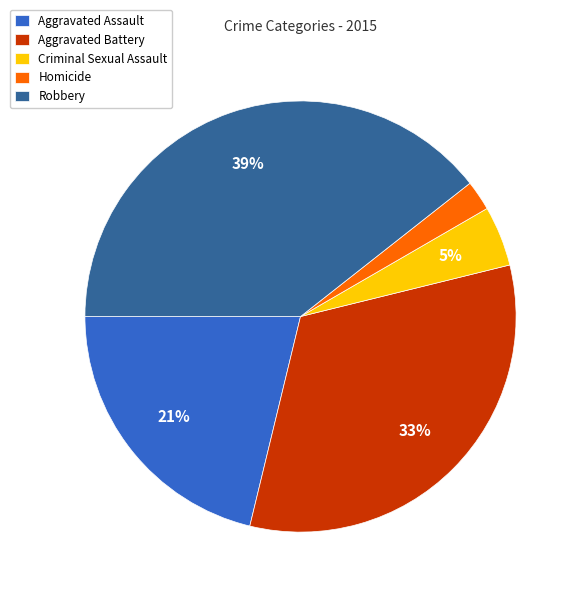

Which has a higher value, Criminal Sexual Assault or Homicide?

Criminal Sexual Assault